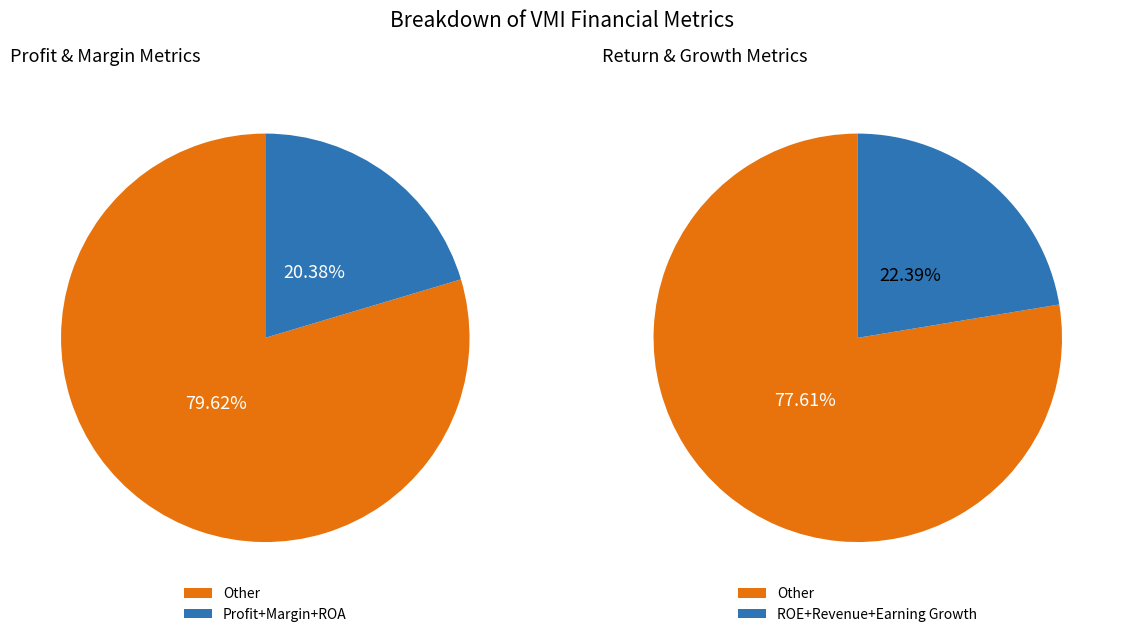

True or false: roa accounts for 14% of the total.

True